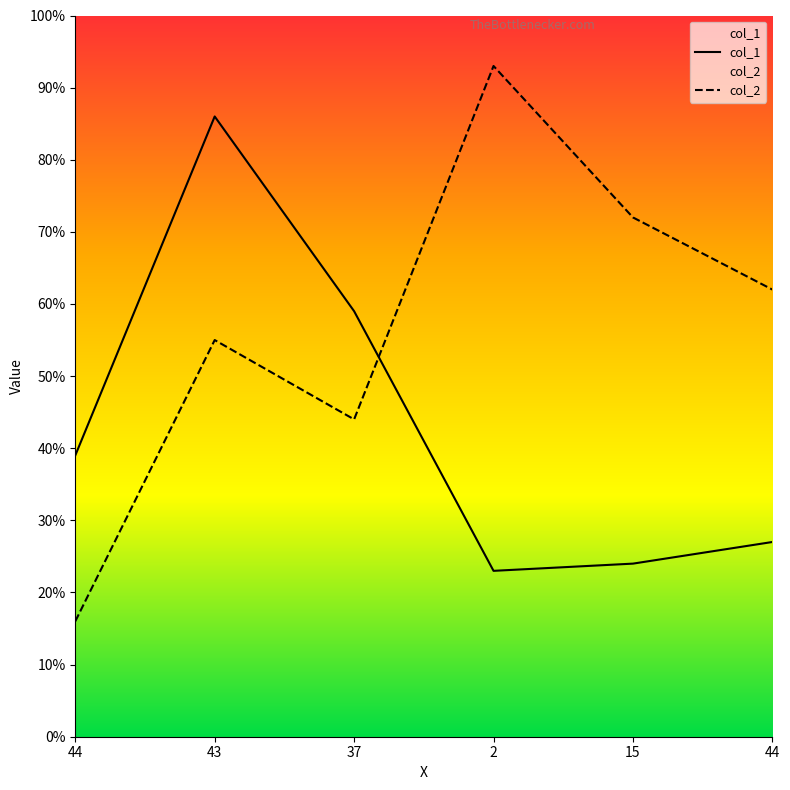

How many interior local valleys does the col_2 series have?

1